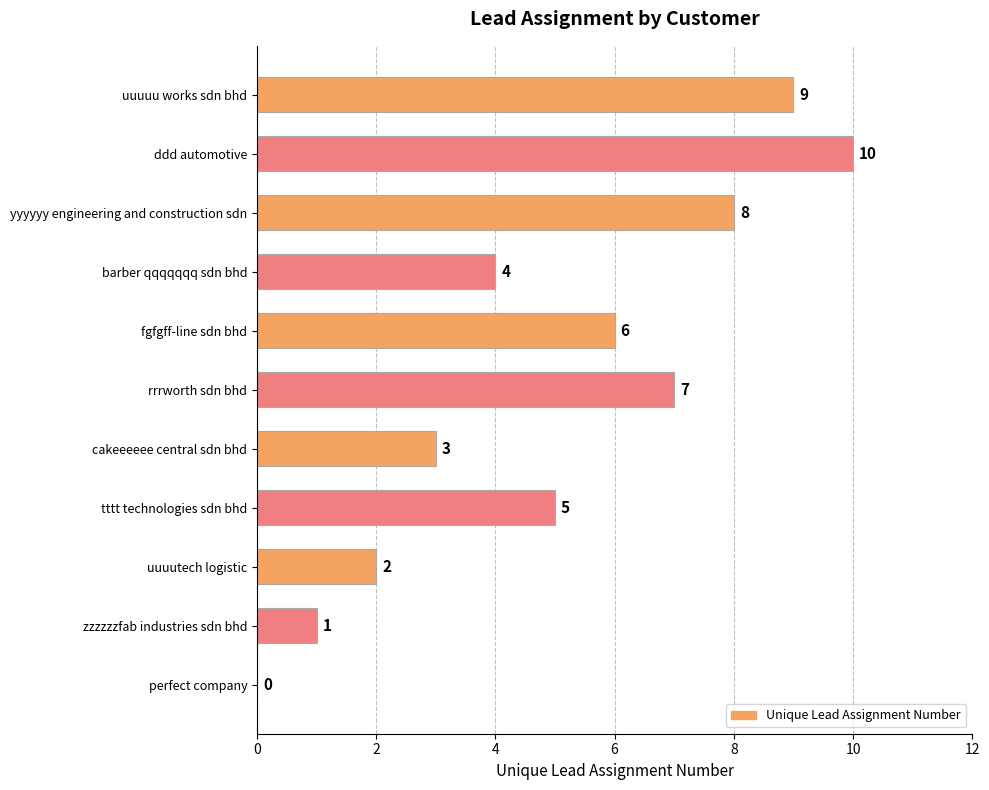

How many positive values are there?

10